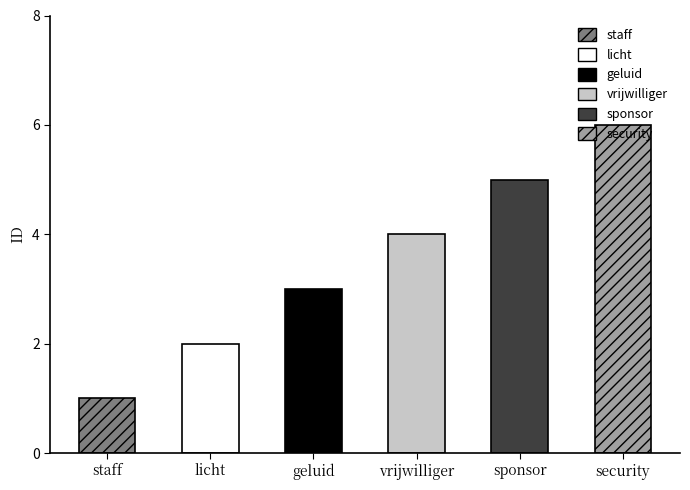

What is the change in value from staff to vrijwilliger?

+3